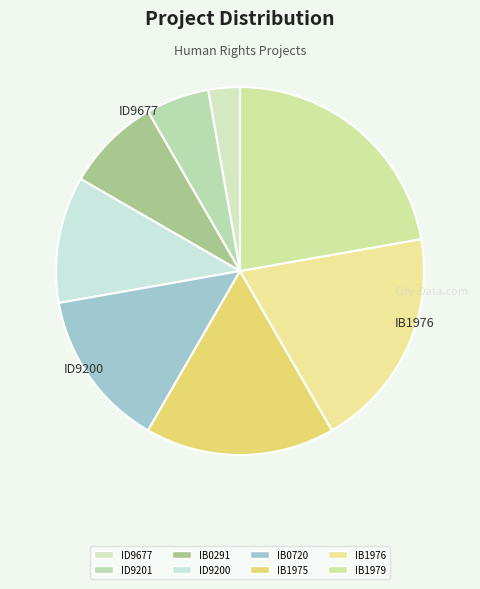

Which category has the smallest portion of the pie?

ID9677